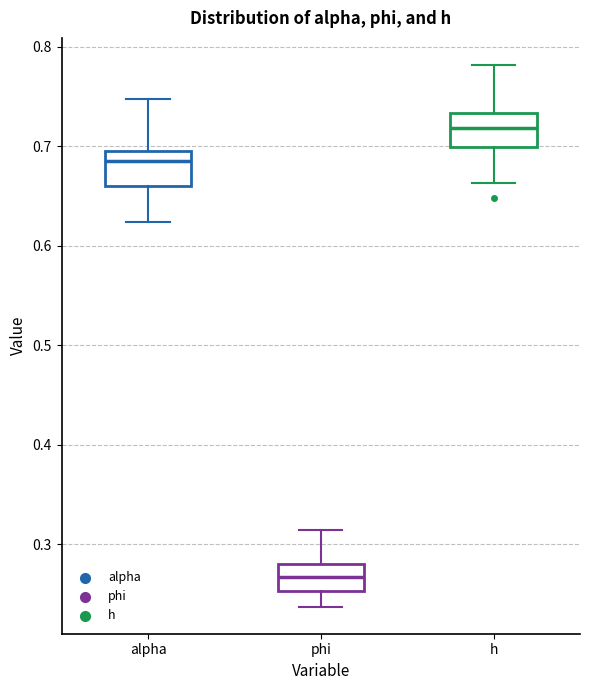

Where is the upper edge of the box for alpha on the y-axis? The values are not printed on the chart, so give them approximately, as read against the axis.

0.70